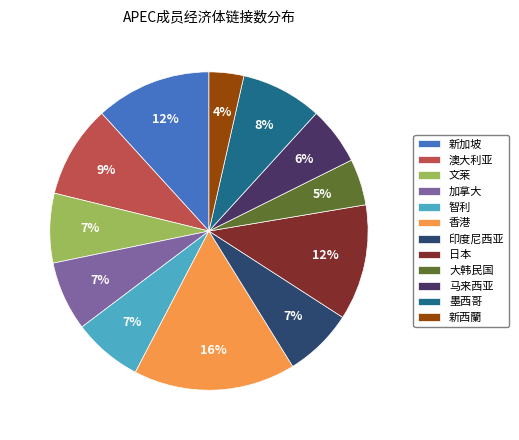

Approximately how many times larger is the value at 智利 compared to 加拿大?

1.0